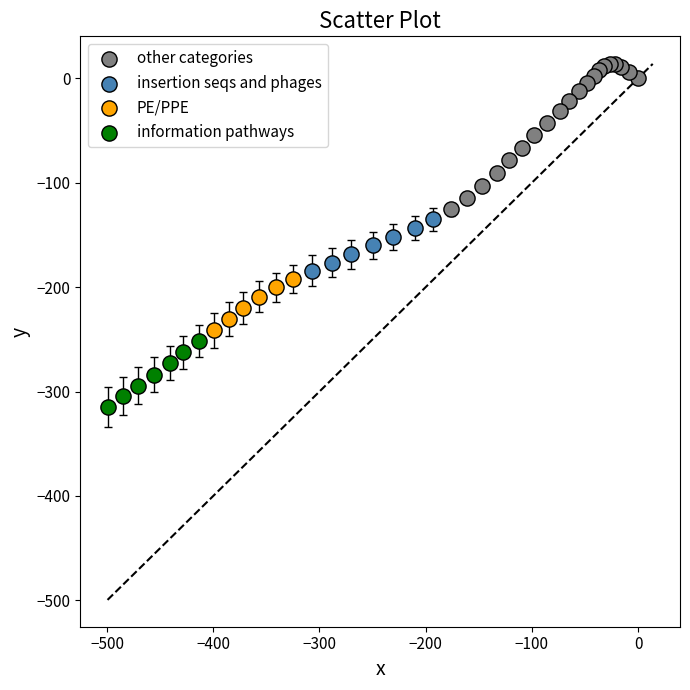

Which series contains the lowest Y value?

information pathways